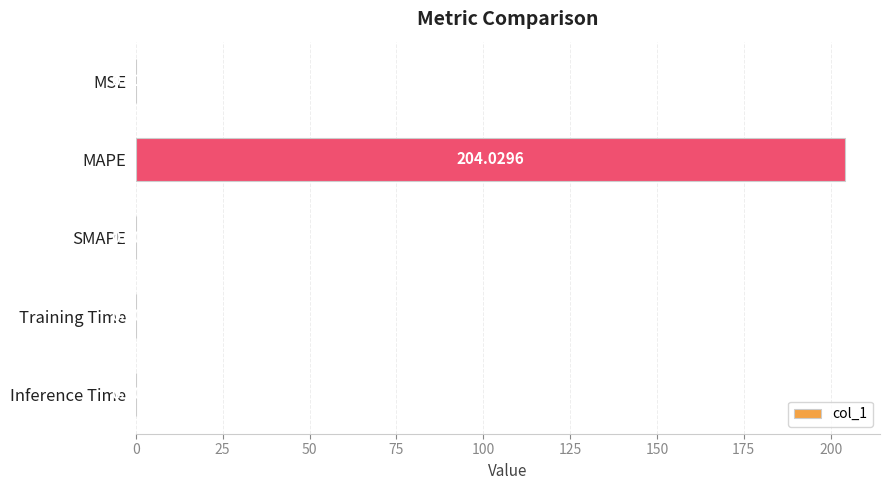

What is the sum of all values?

204.1